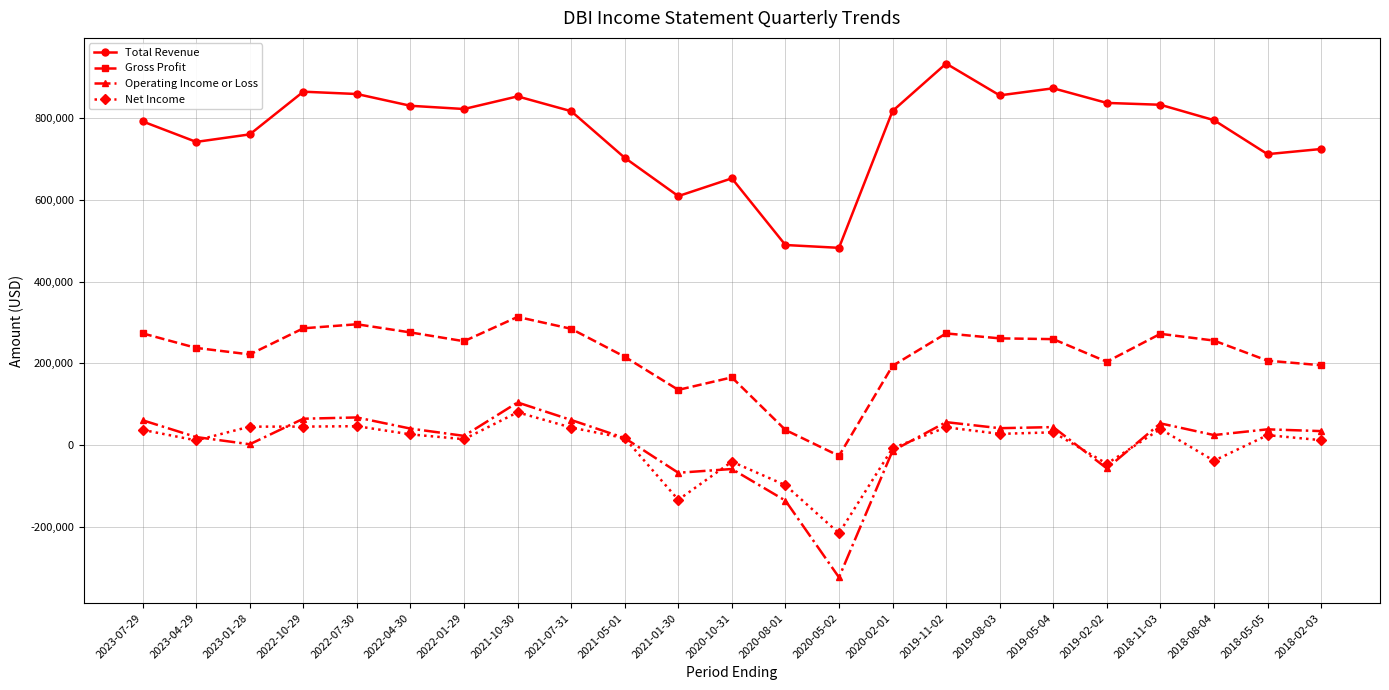

Where does the Net Income series first go above 24300?

2023-07-29